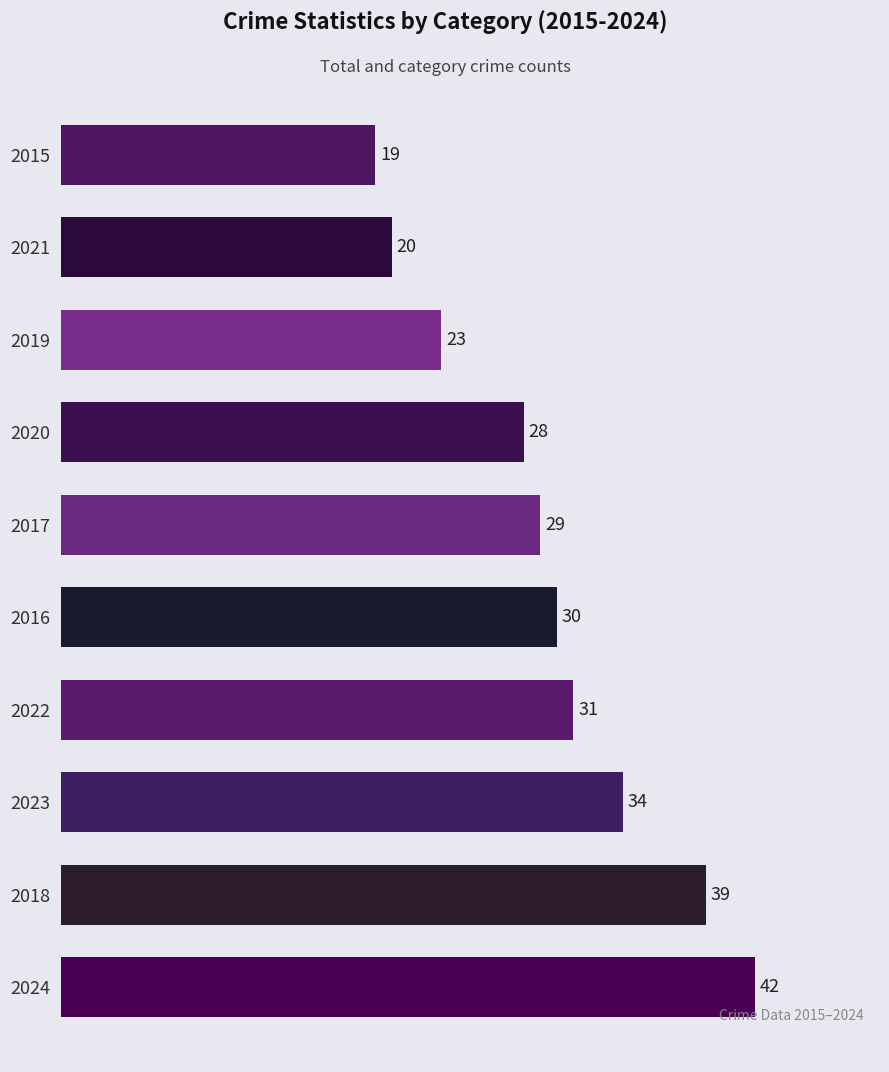

The value at 2016 is 14. True or false?

False